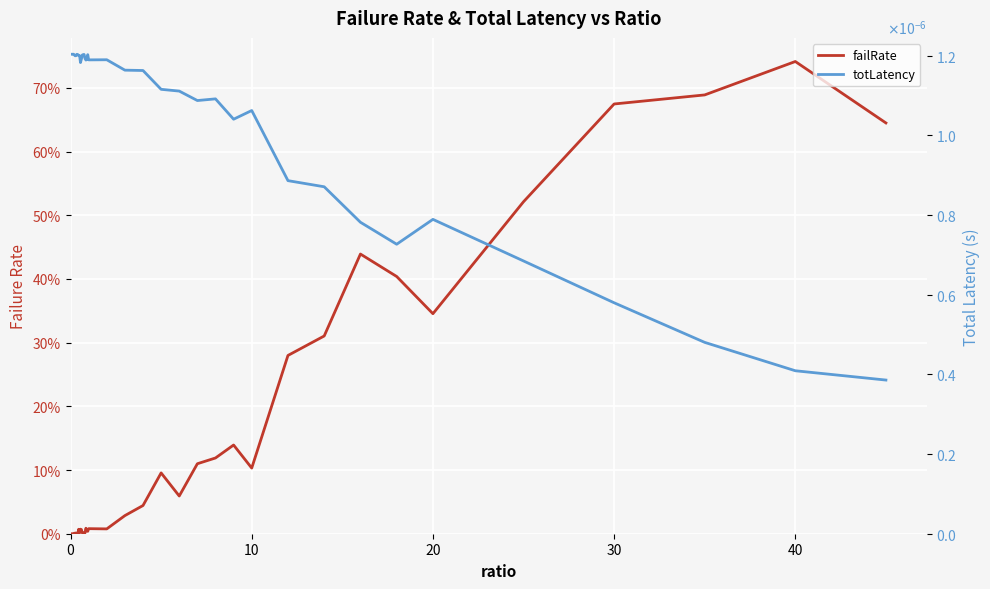

Count the number of categories in the chart.

40